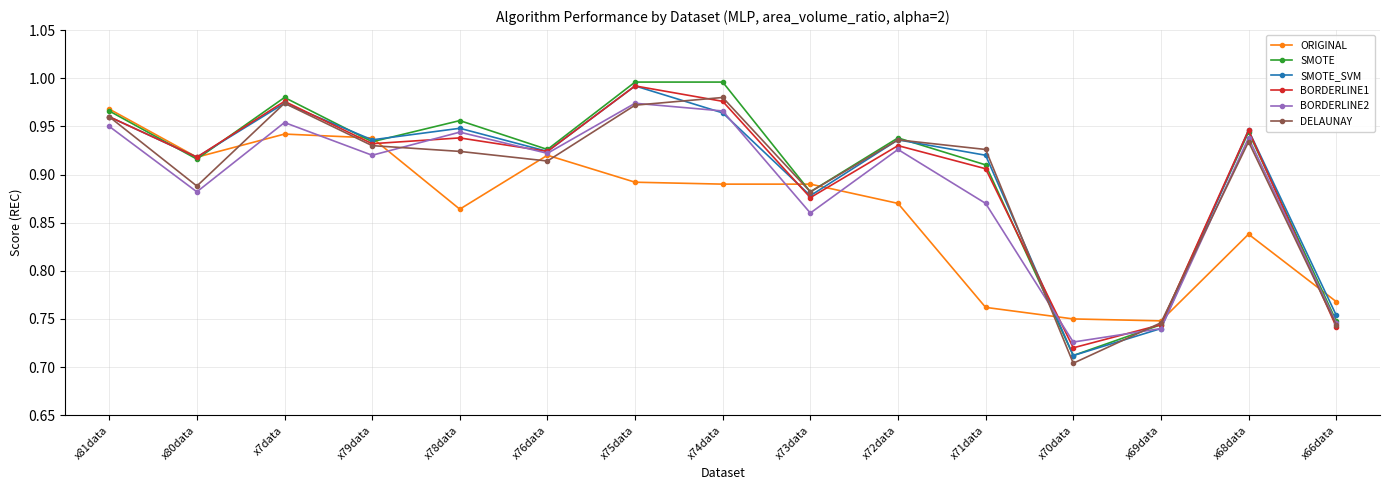

Which category has the highest value in the BORDERLINE2 series?

x75data